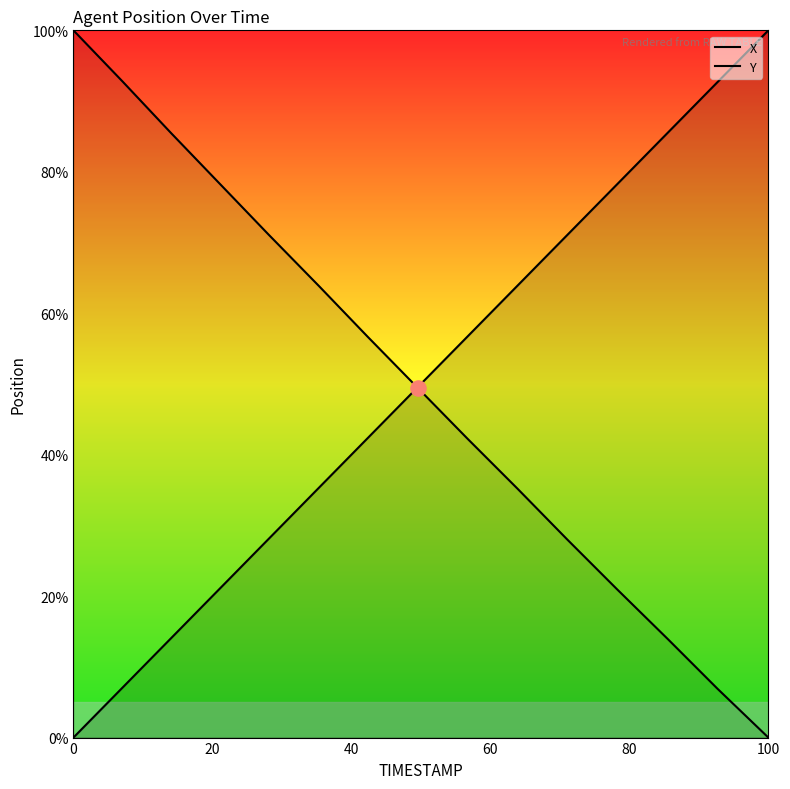

Which series has the largest Y range (max minus min)?

X